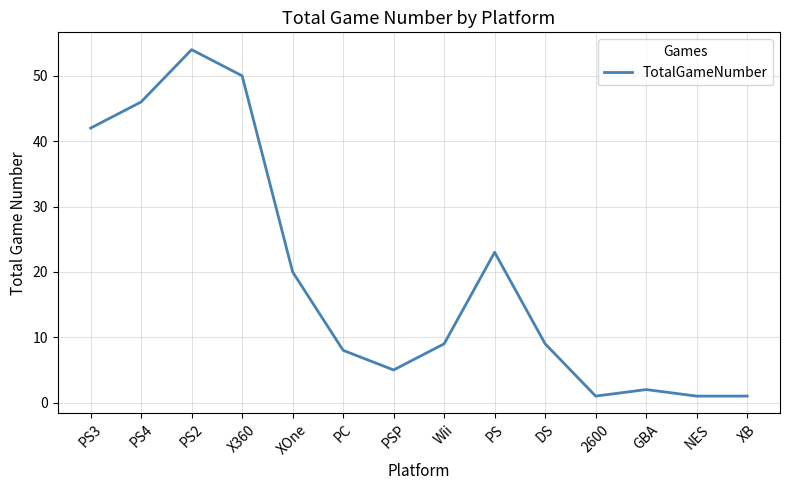

What is the sum of all values?

271